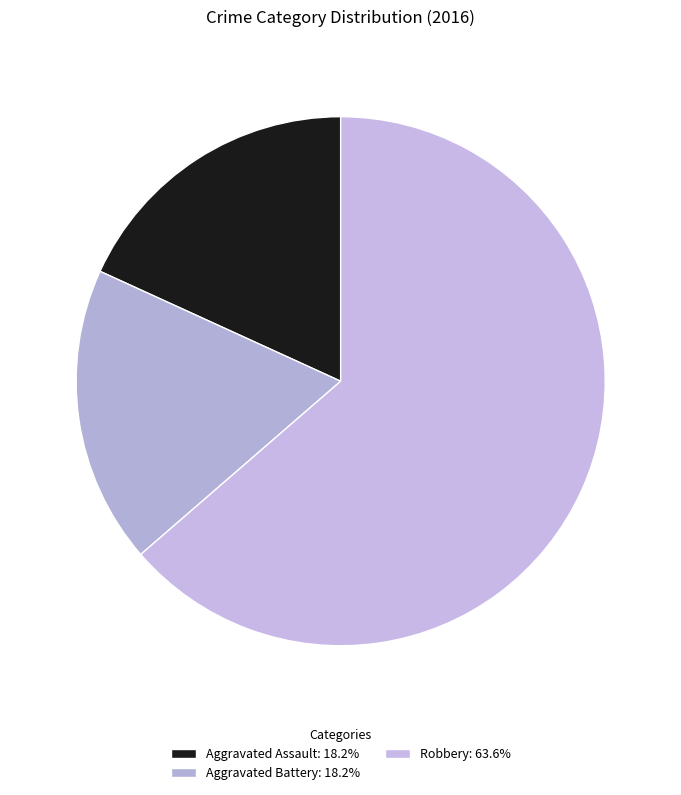

Count the number of slices in the pie.

3